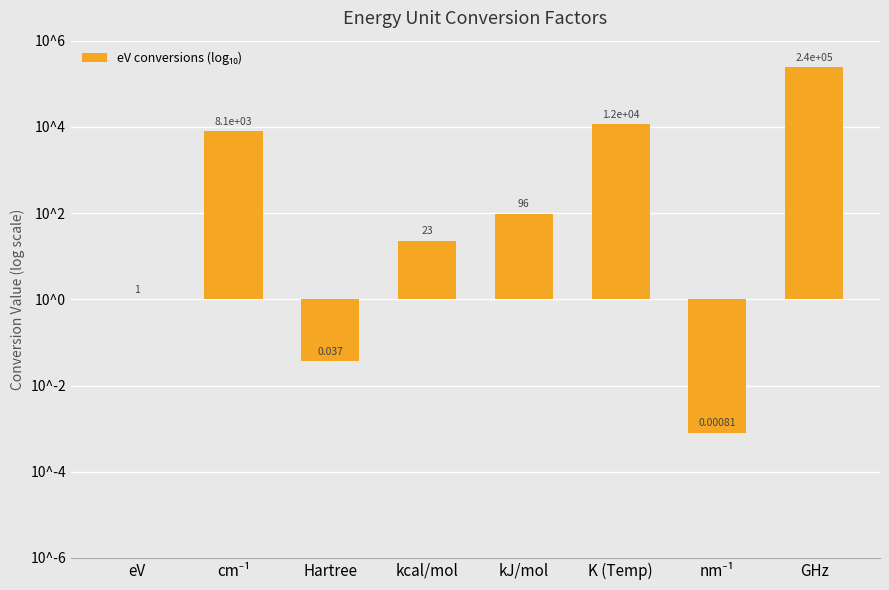

Are the bars horizontal?

No